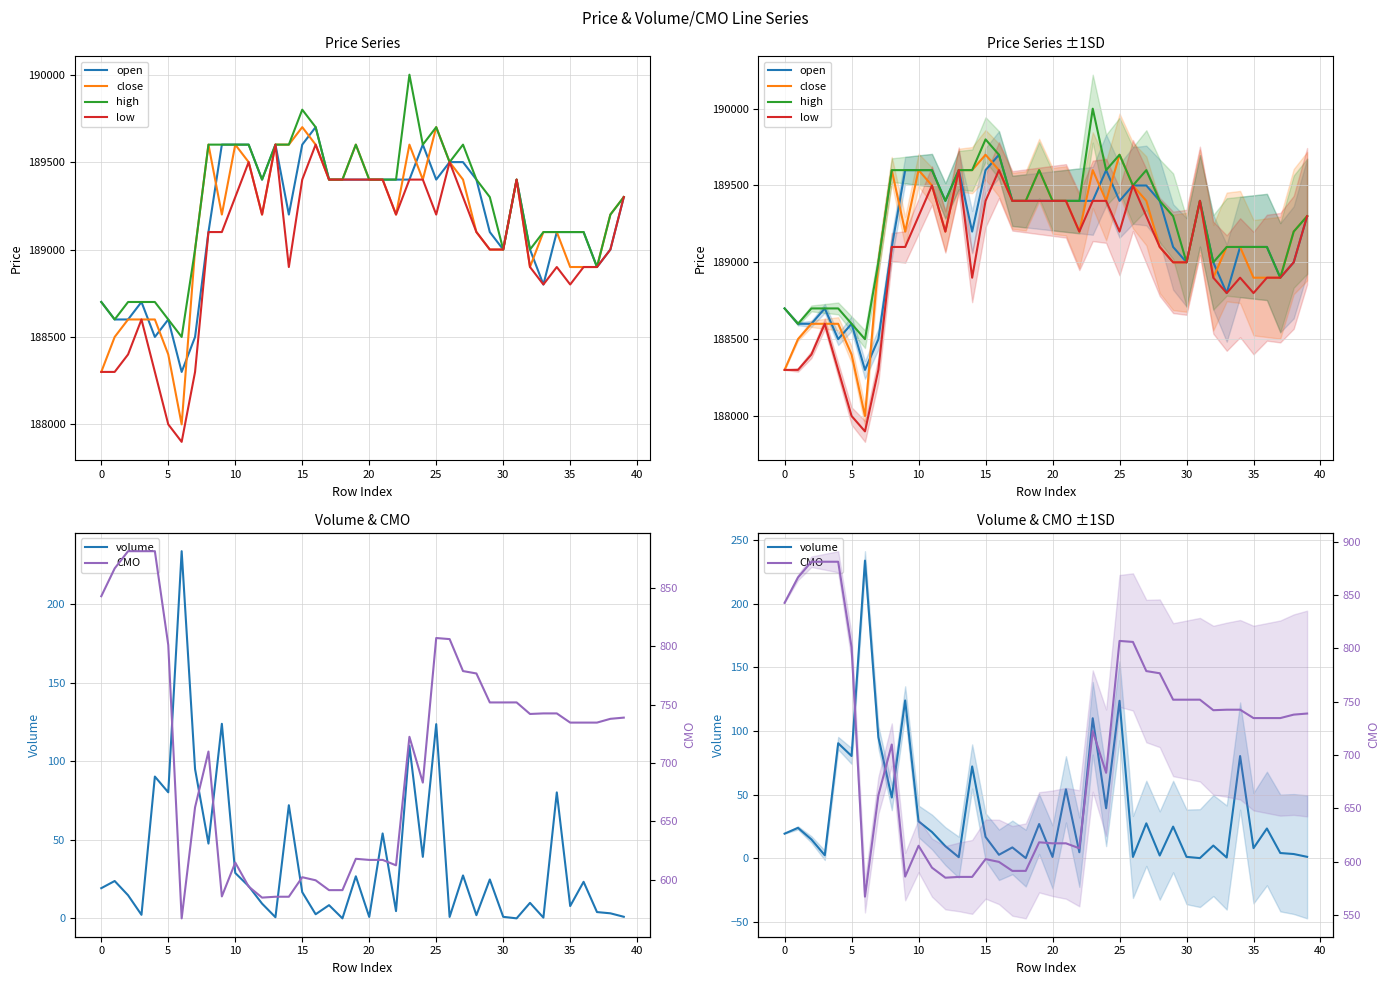

How many values in the high series exceed 189400?

14